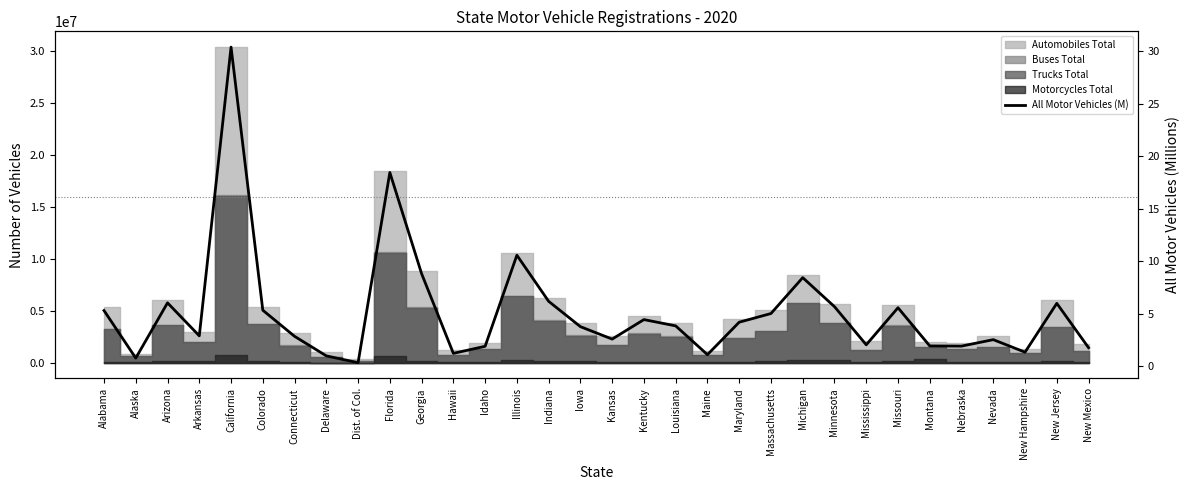

What is the difference between the values at Arkansas and Montana?

1.0